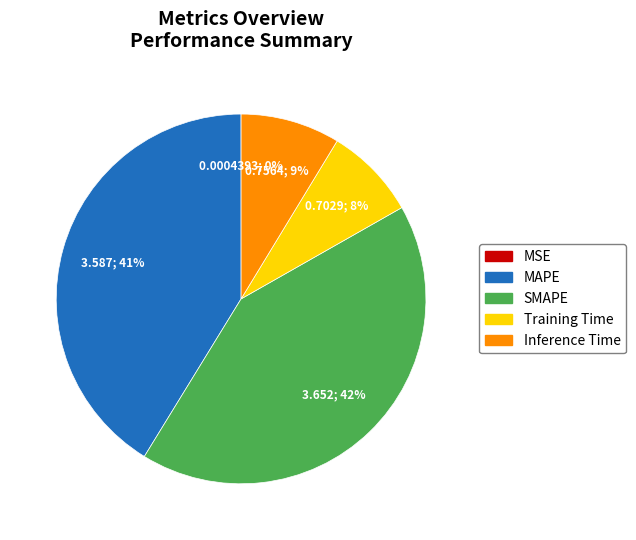

True or false: MAPE accounts for 41% of the total.

True